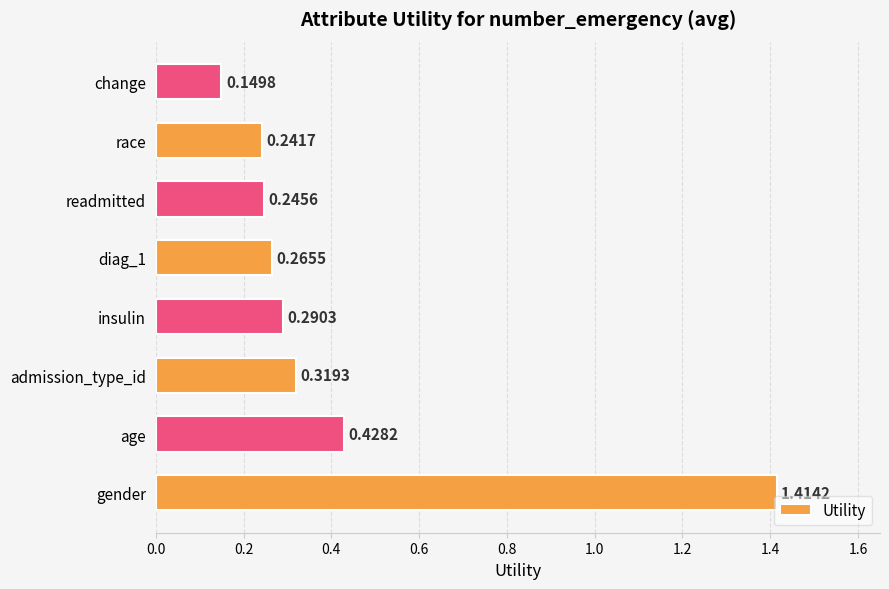

Count the values in the range 0 to 1.

7